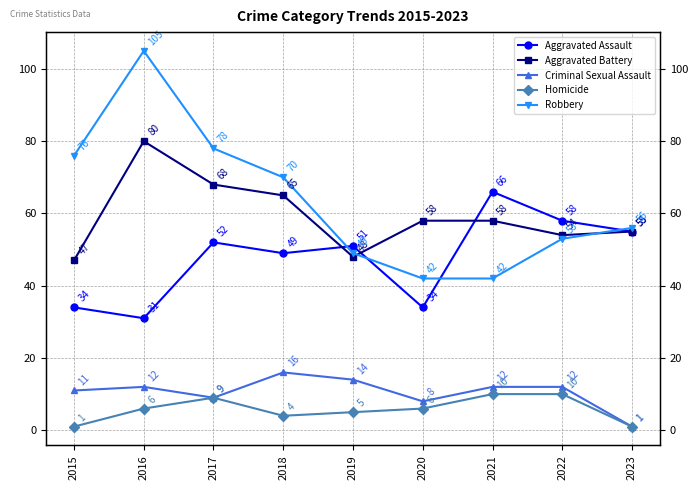

Rank the series at 2015 from lowest to highest value.

Homicide, Criminal Sexual Assault, Aggravated Assault, Aggravated Battery, Robbery